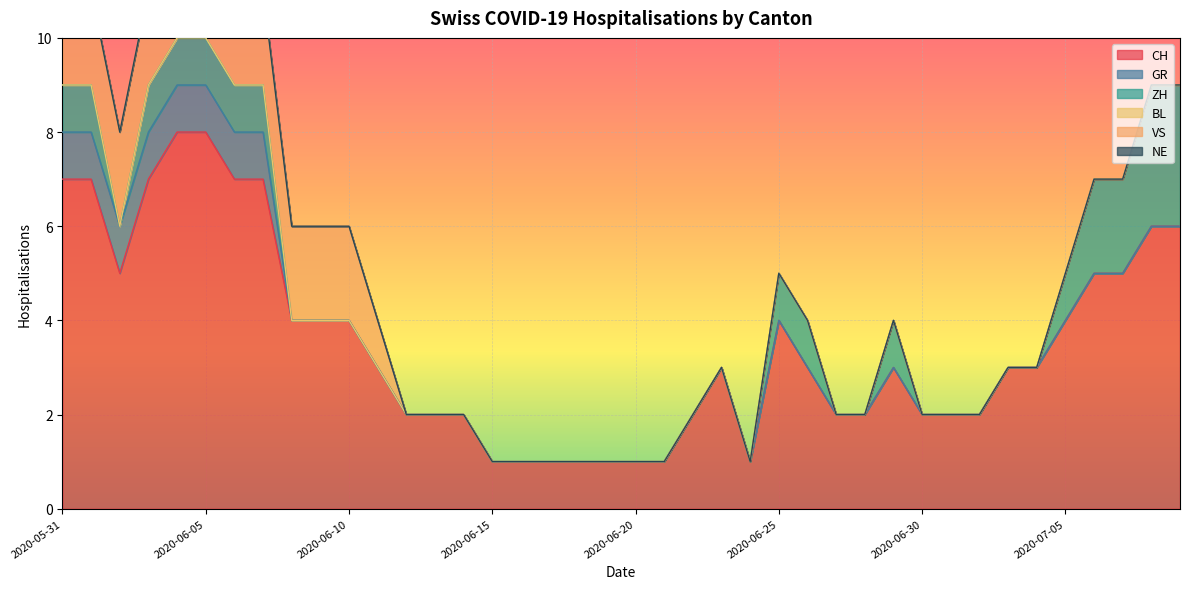

True or false: CH has a value of 1 at 2020-06-15.

True